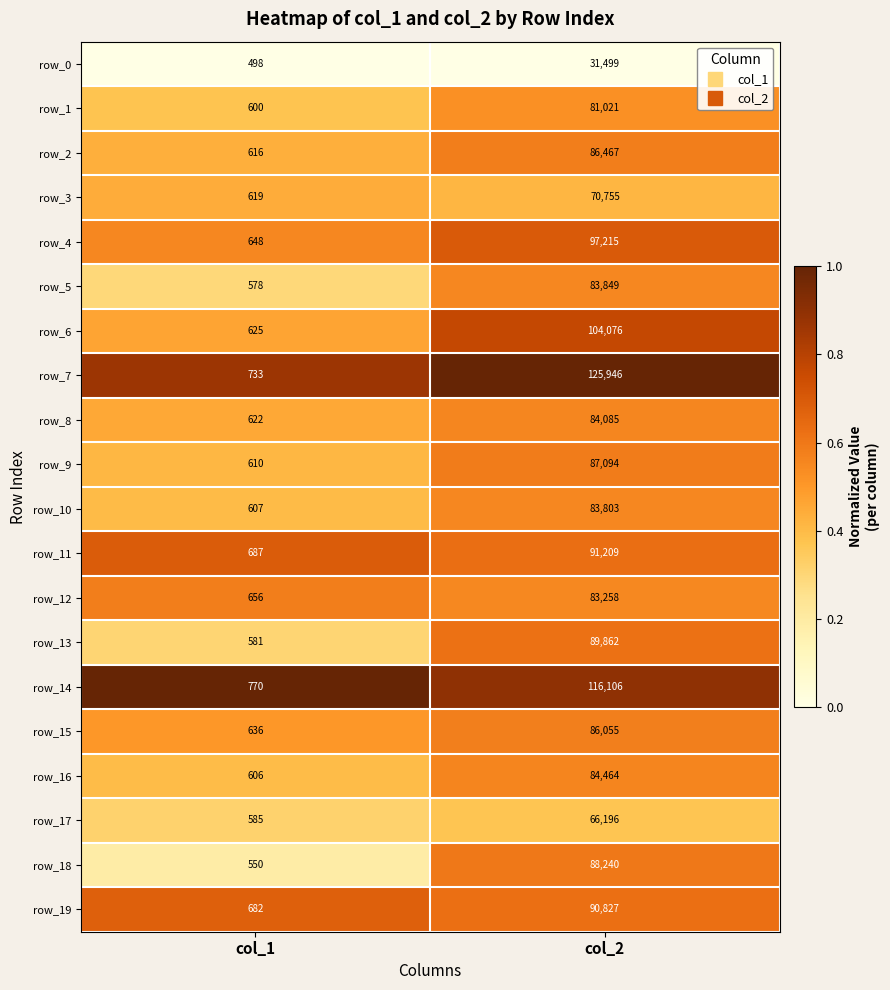

Which series has the largest total across all categories?

row_7